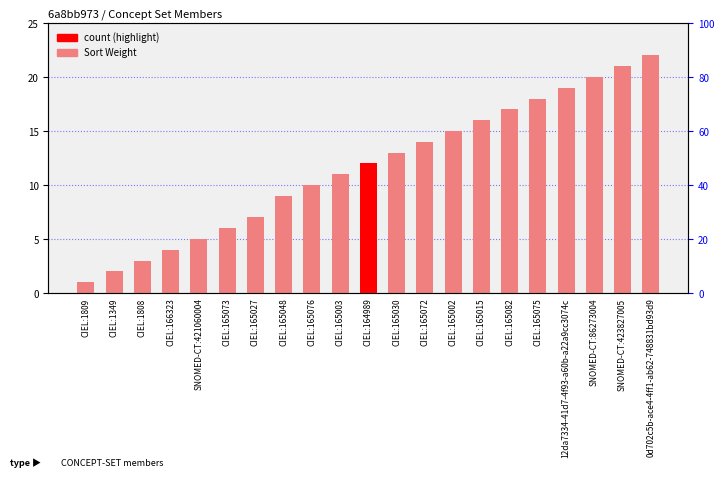

Reading right to left, extract all data points from this chart.

0d702c5b-ace4-4ff1-ab62-748831bd93d9=22	SNOMED-CT:423827005=21	SNOMED-CT:86273004=20	12da7334-41d7-4f93-a60b-a22a9cc3074c=19	CIEL:165075=18	CIEL:165082=17	CIEL:165015=16	CIEL:165002=15	CIEL:165072=14	CIEL:165030=13	CIEL:164989=12	CIEL:165003=11	CIEL:165076=10	CIEL:165048=9	CIEL:165027=7	CIEL:165073=6	SNOMED-CT:421060004=5	CIEL:166323=4	CIEL:1808=3	CIEL:1349=2	CIEL:1809=1